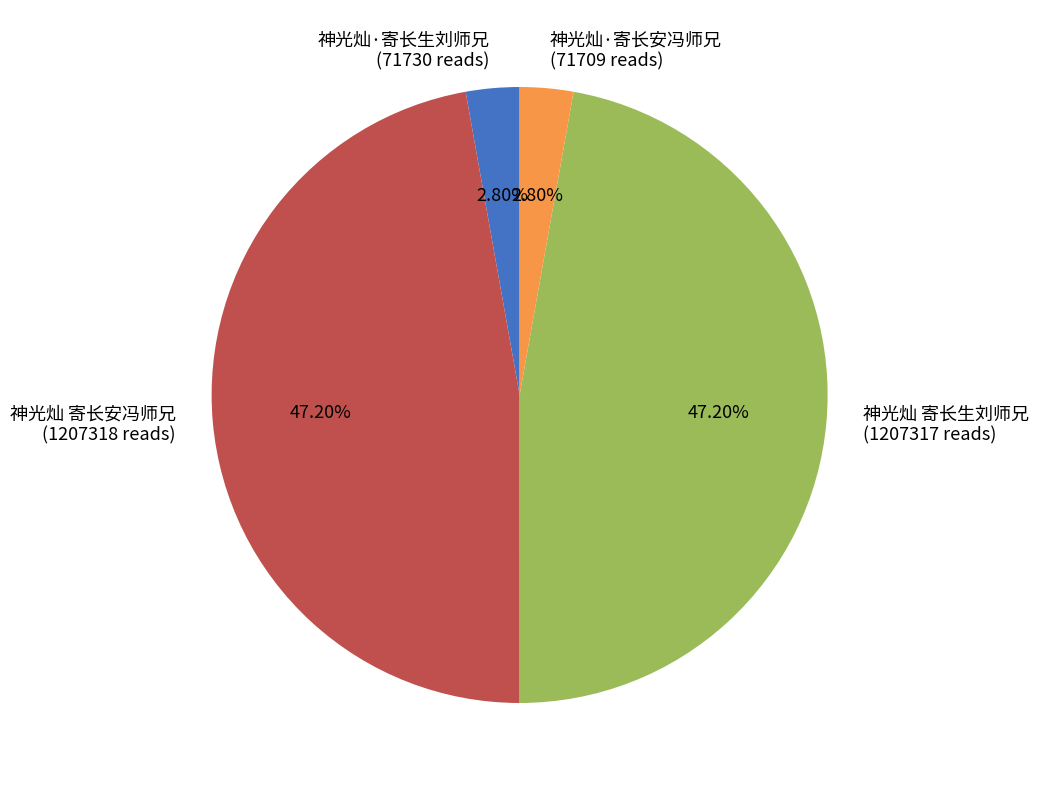

The 神光灿·寄长生刘师兄 slice represents 11% of the pie. True or false?

False